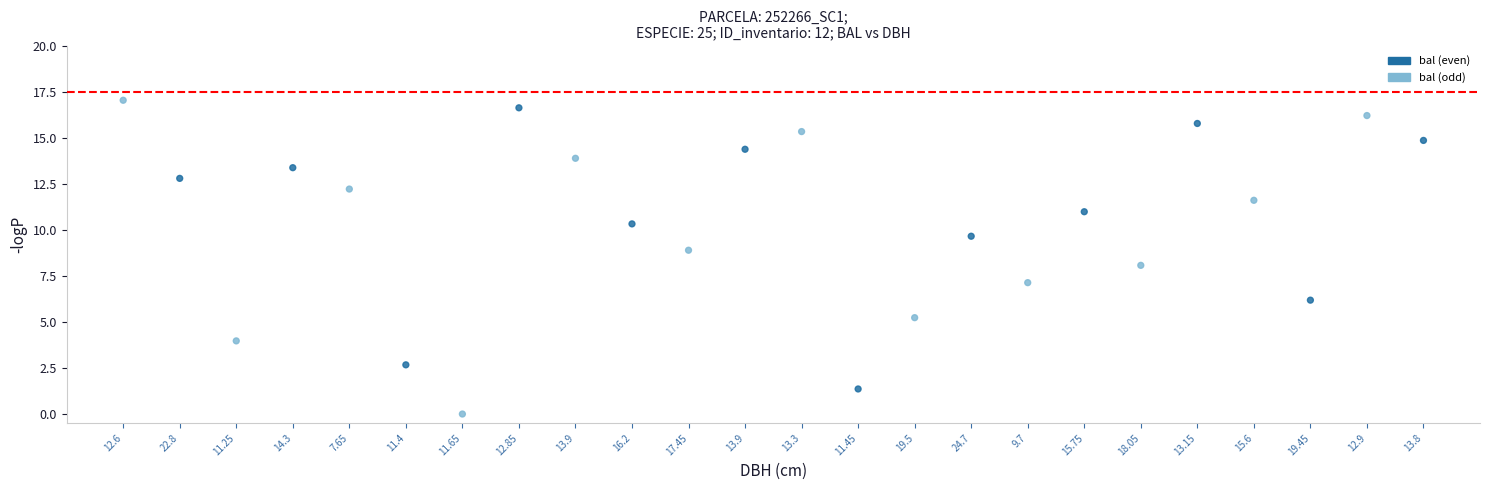

What is the range of Y values (max minus min)?

17.0